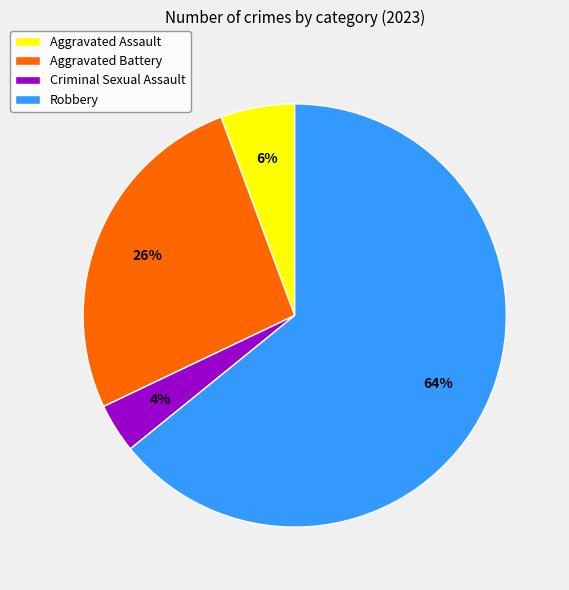

Do Aggravated Assault and Criminal Sexual Assault together represent more than half of the pie?

No